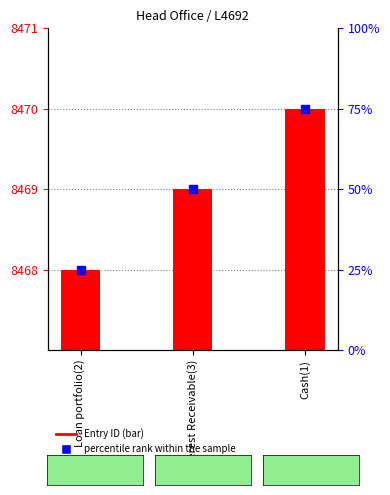

Is the value of percentile rank within the sample at Loan portfolio(2) greater than the value of Entry ID at Interest Receivable(3)?

No